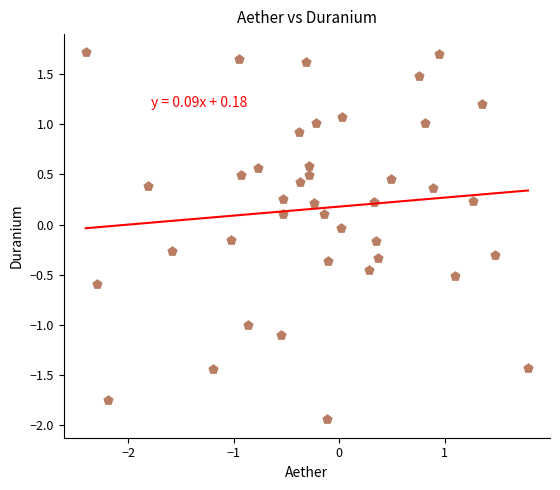

What is the range of Y values (max minus min)?

3.7